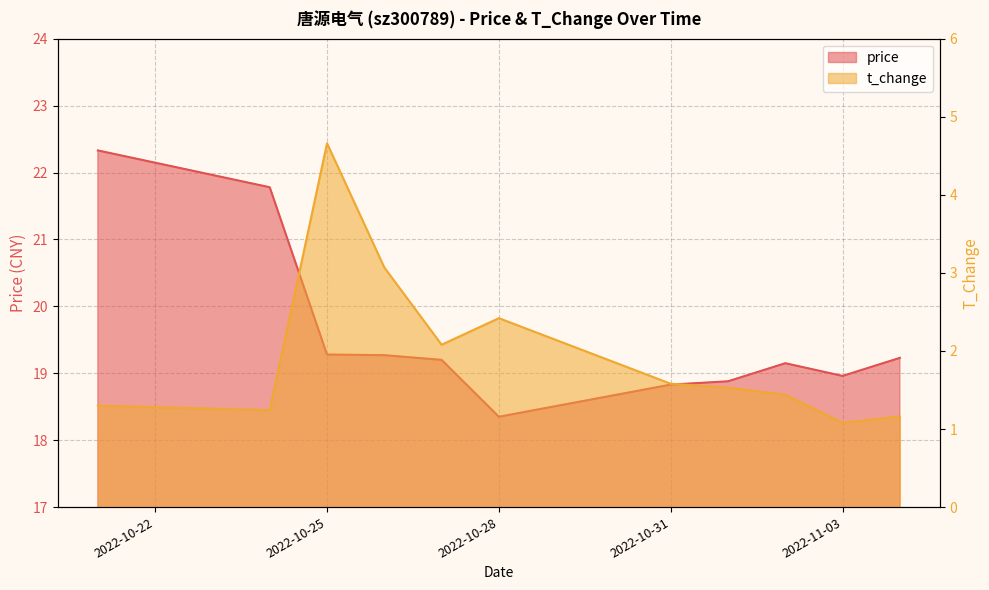

True or false: price and t_change intersect in this chart.

False